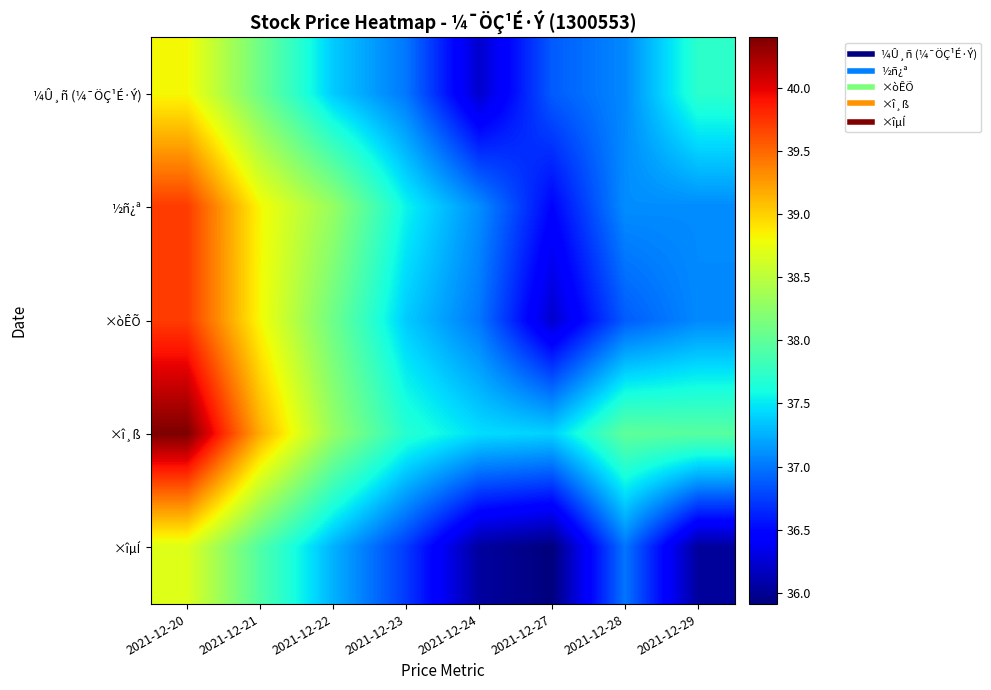

Rank the series by their maximum value, from lowest to highest.

×îµÍ, ¼Û¸ñ (¼¯ÖÇ¹É·Ý), ½ñ¿ª, ×òÊÕ, ×î¸ß